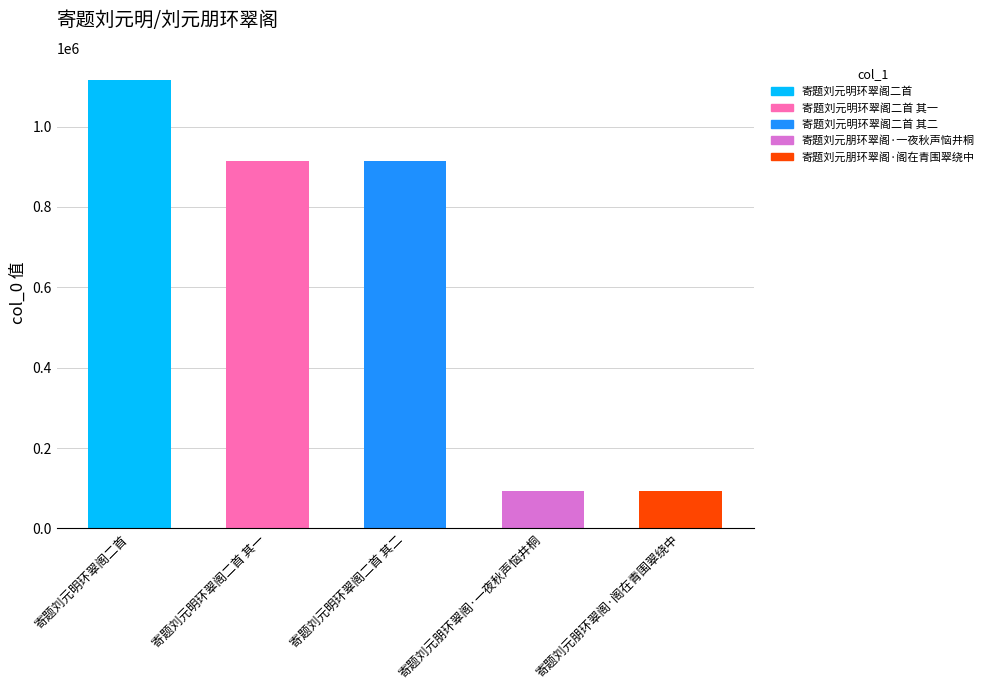

What is the ratio of the value at 寄题刘元明环翠阁二首 to the value at 寄题刘元朋环翠阁·一夜秋声恼井桐?

12.1